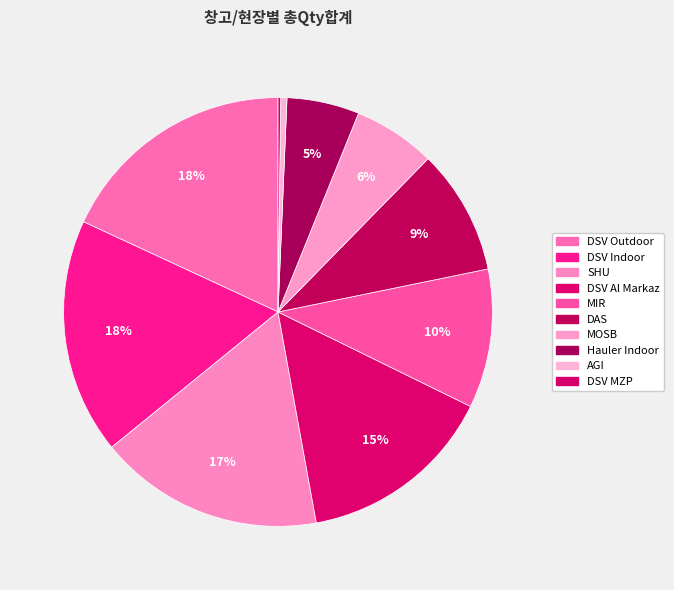

To the nearest percent, what is the difference between the DSV MZP and Hauler Indoor slice percentages?

5%